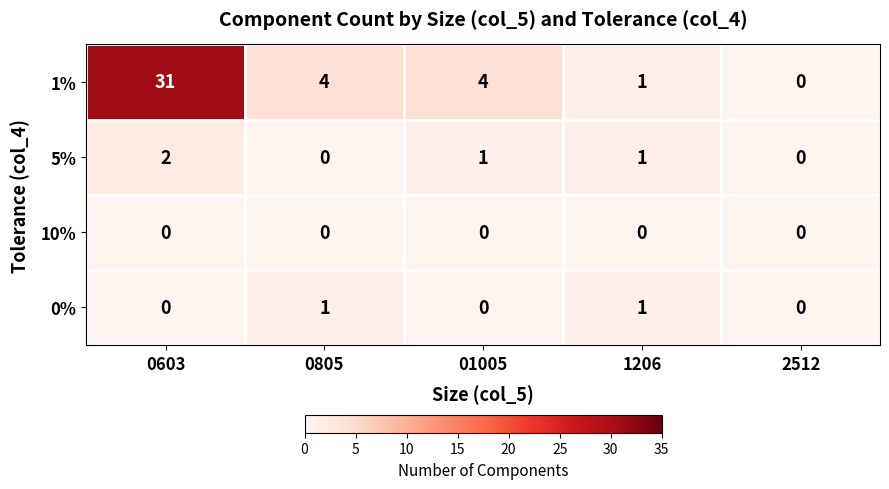

Between 0603 and 01005, which series saw the biggest shift?

1%